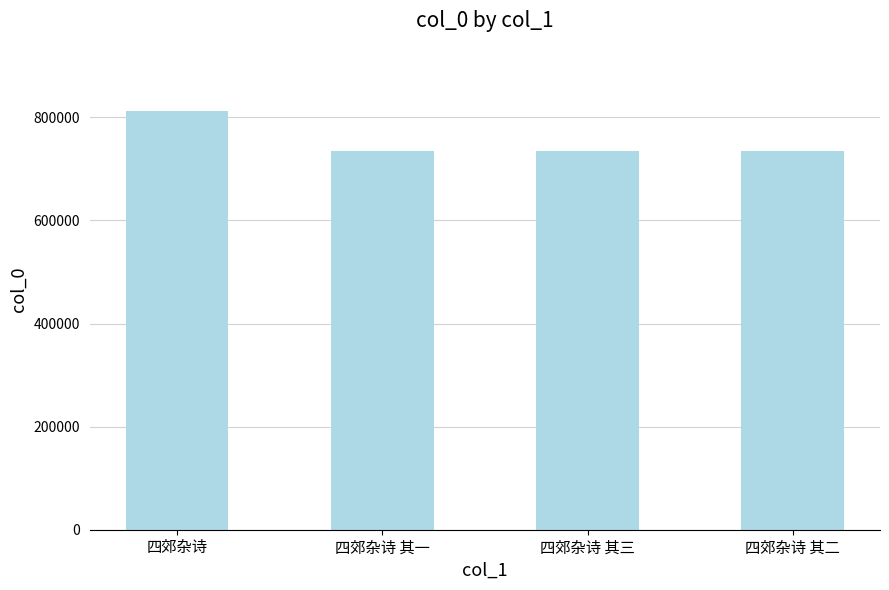

What is the value of the 2nd bar from the left?

734657